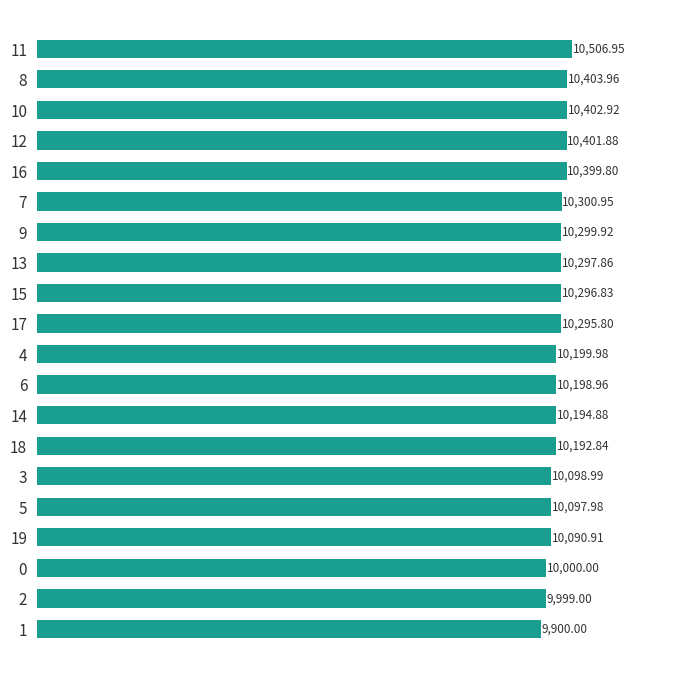

Which has a higher value, 1 or 6?

6